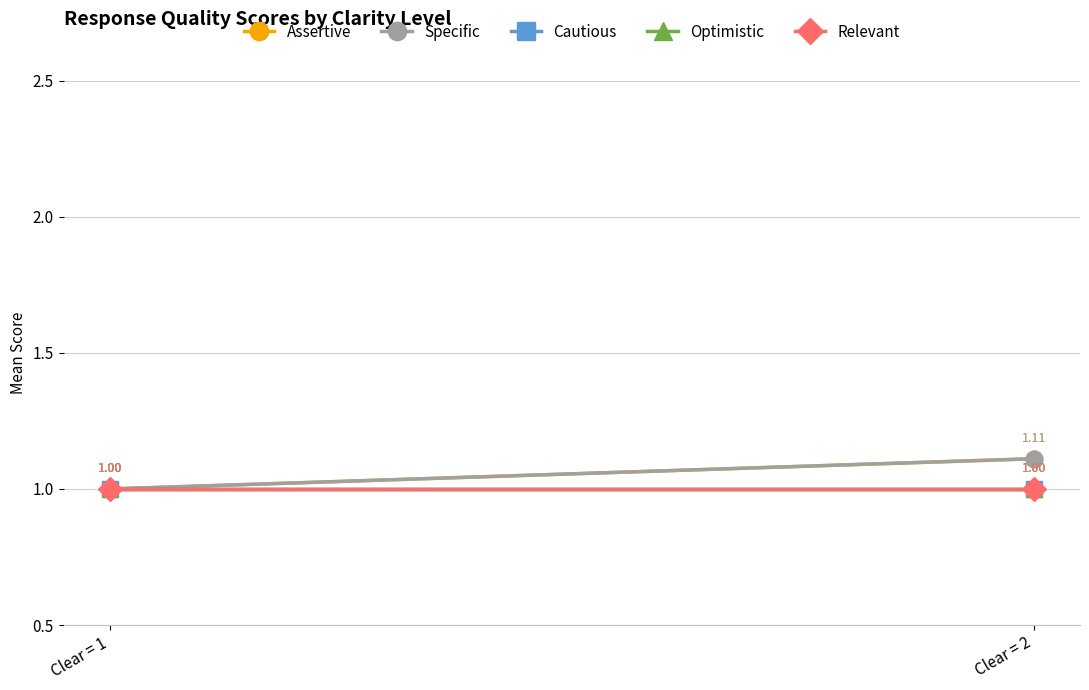

Reading left to right, extract all data points from this chart.

Assertive: 1.0	1.1
Specific: 1.0	1.1
Cautious: 1.0	1.0
Optimistic: 1.0	1.0
Relevant: 1.0	1.0